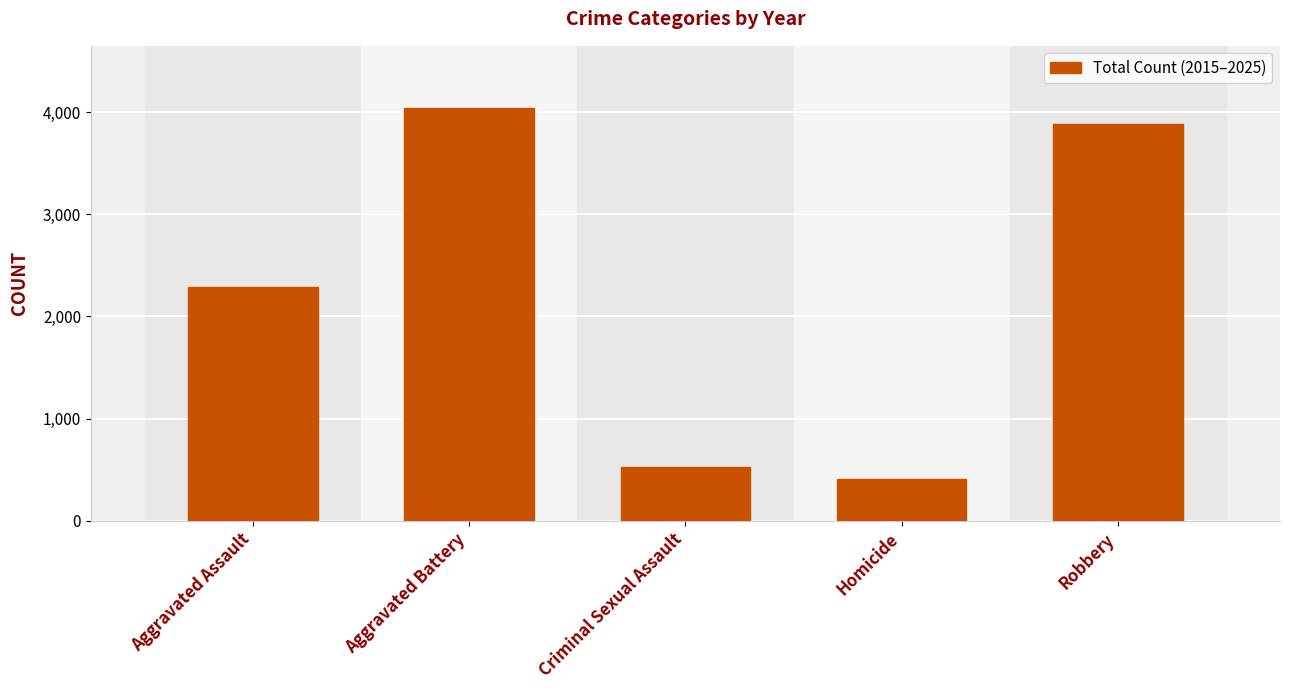

What is the maximum value shown in the chart?

4044